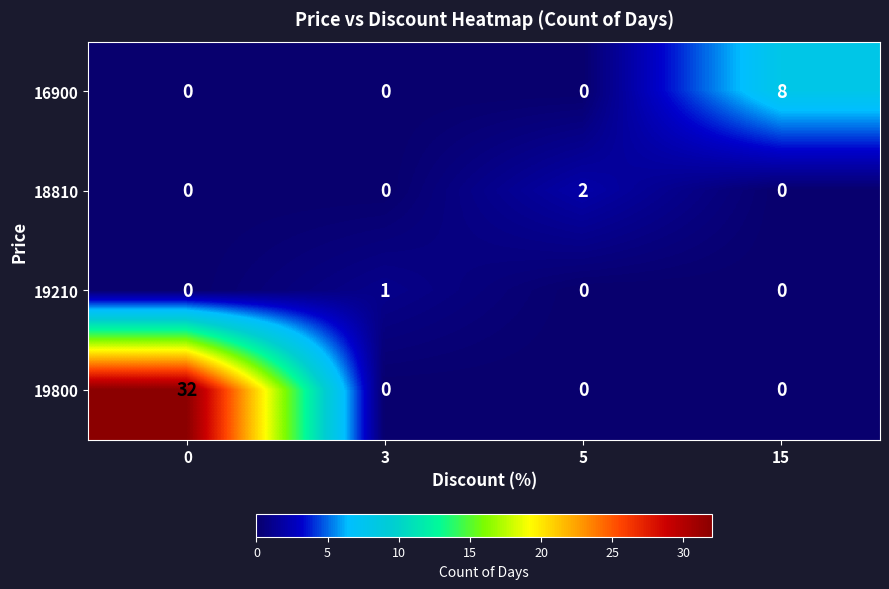

What is the greatest value displayed?

32